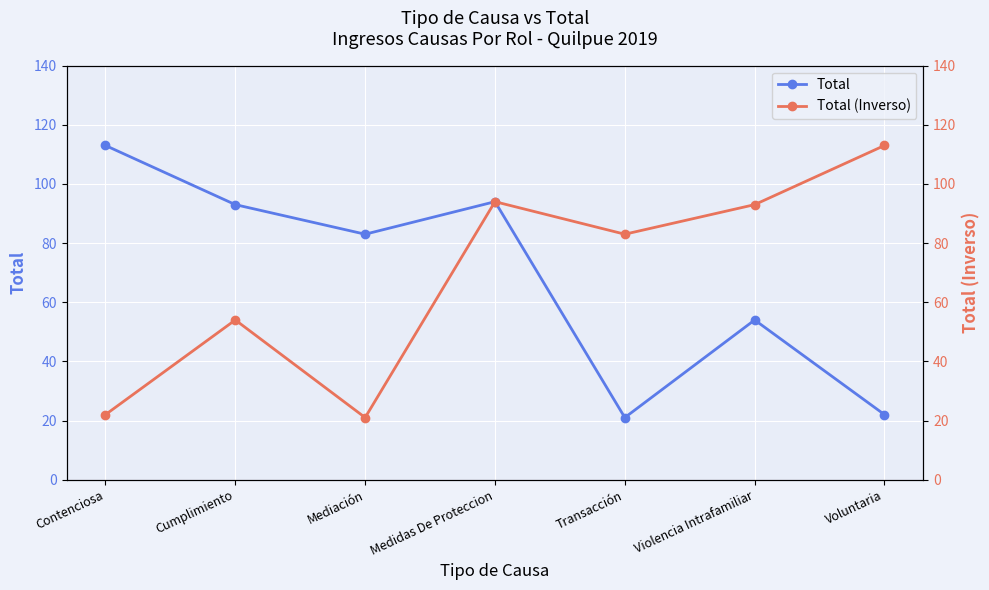

True or false: Total (Inverso) has more than 2 interior local peaks.

False